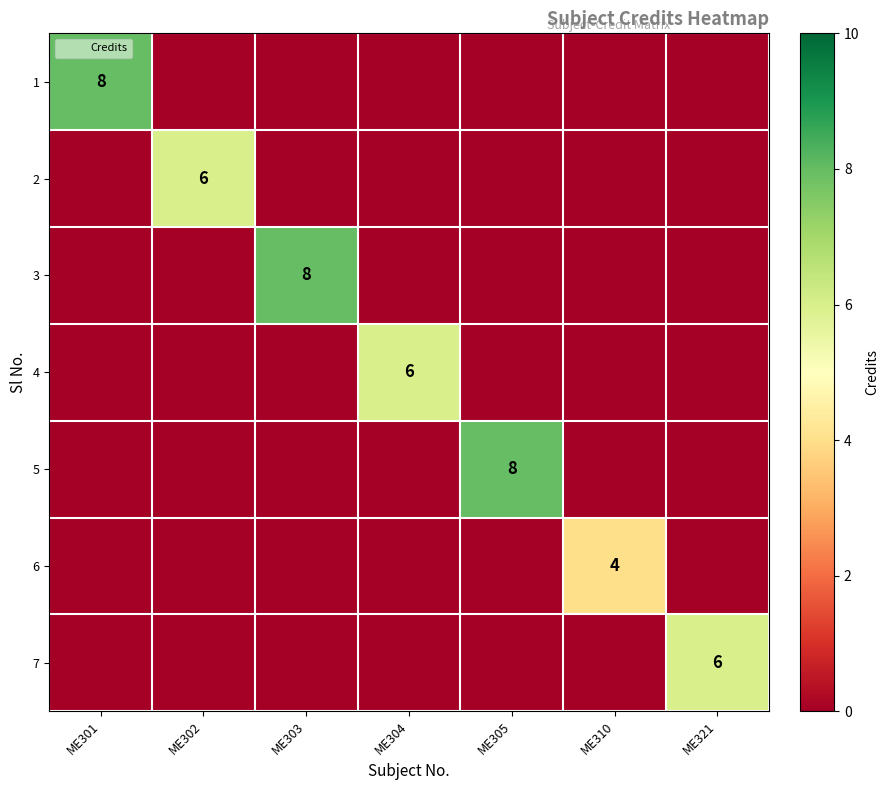

The value of 4 at ME304 is 1. True or false?

False